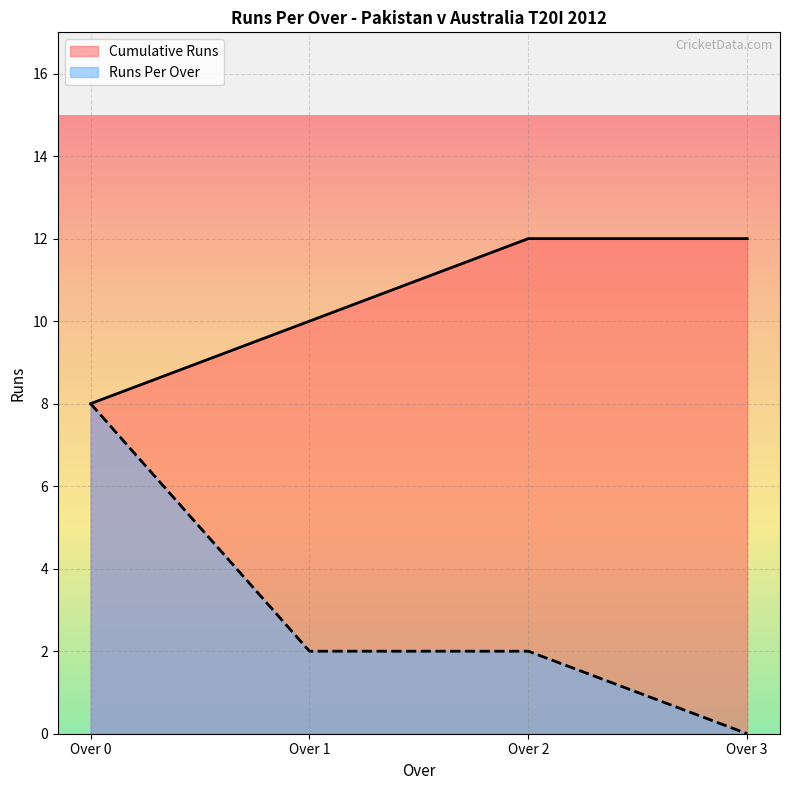

Which series changed the most between Over 0 and Over 3?

Runs Per Over